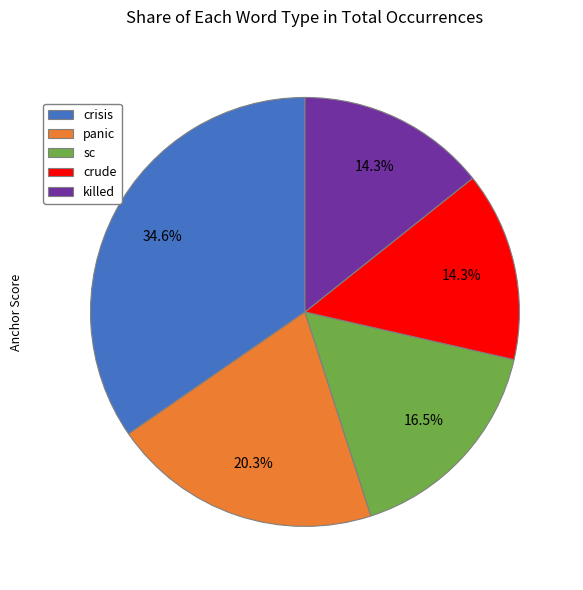

Is the sum of crisis and panic greater than half?

Yes